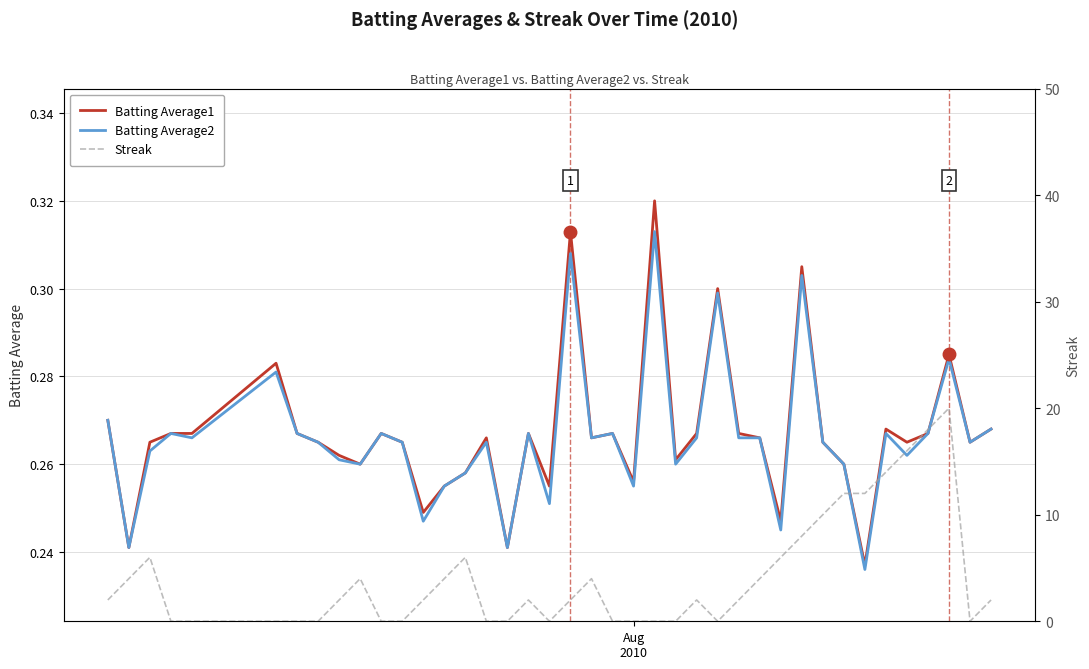

What are all the series names shown in the legend?

Batting Average1, Batting Average2, Streak